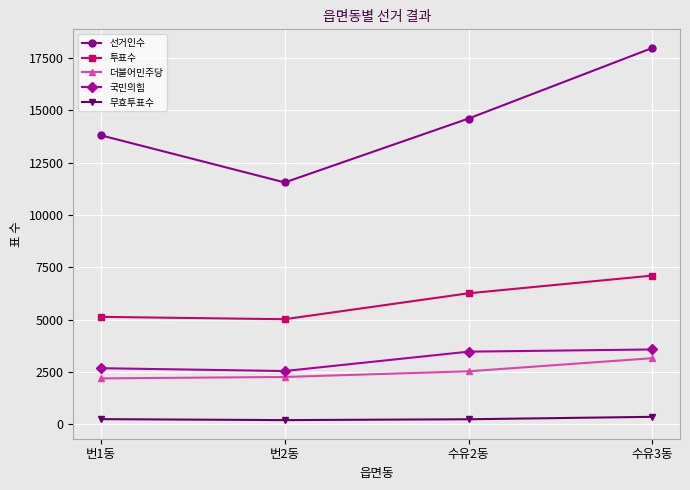

What is the label of the 3rd point from the right?

번2동